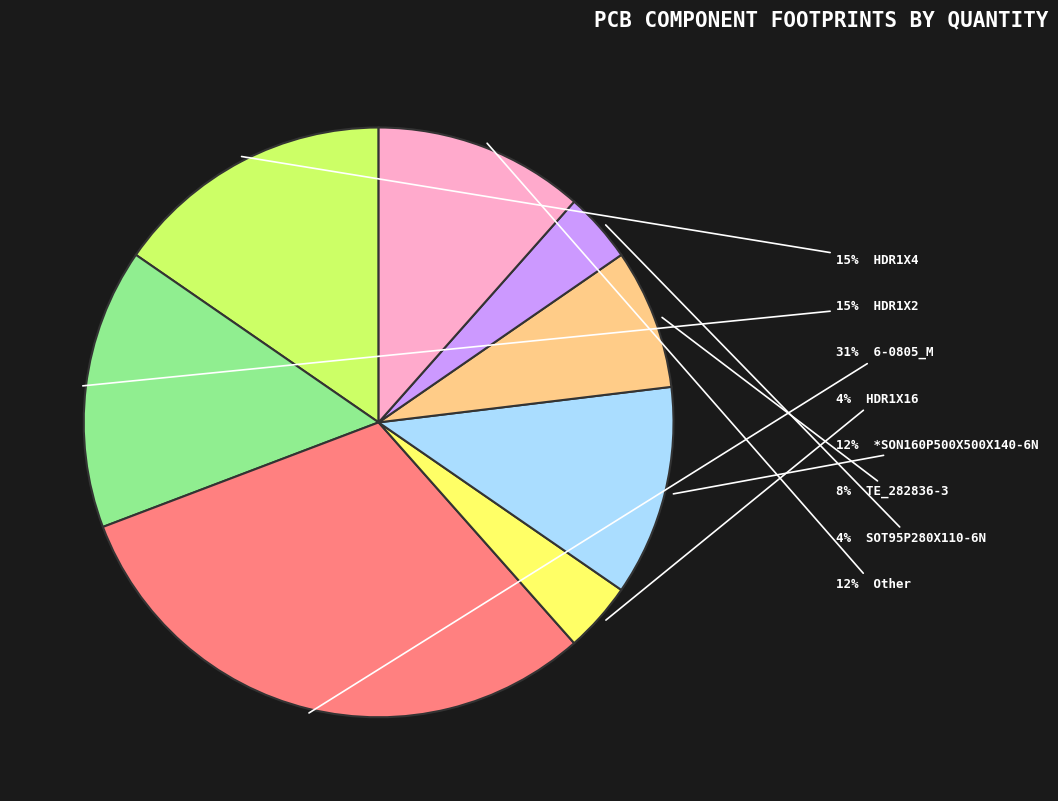

Does any single category account for the majority?

No